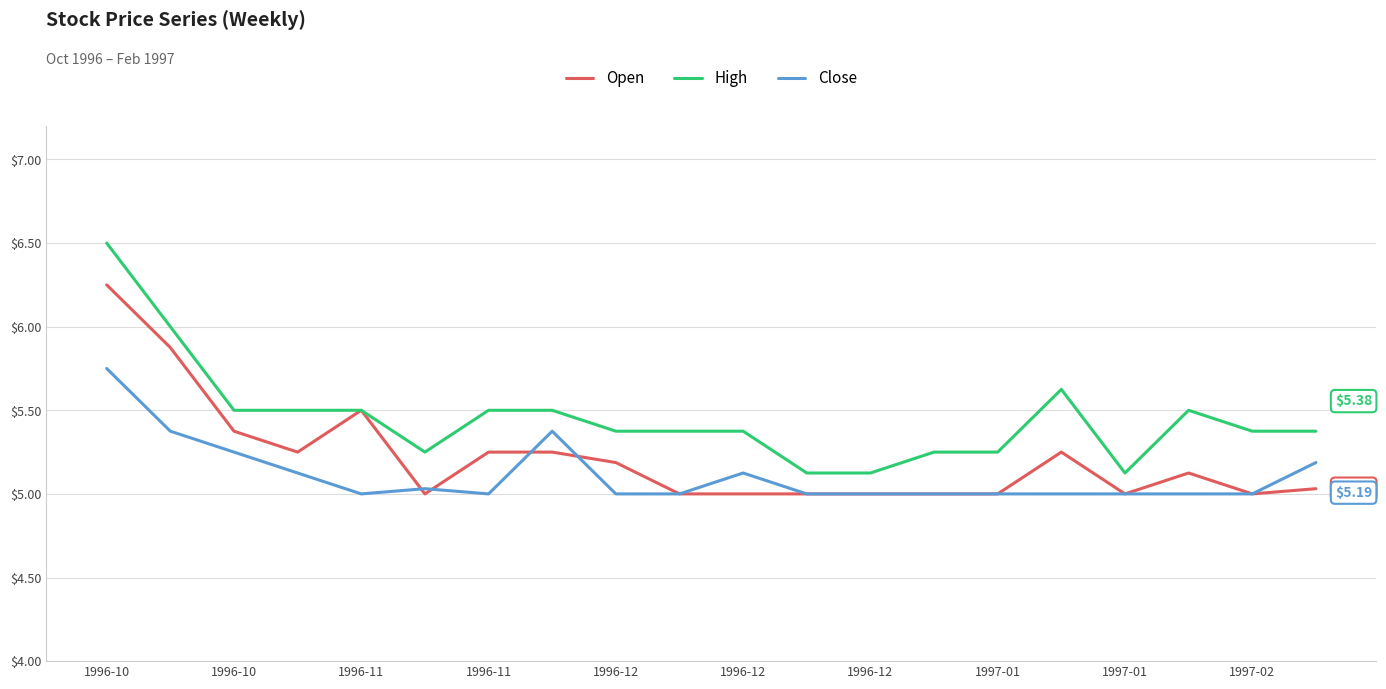

Which series has the largest total across all categories?

High